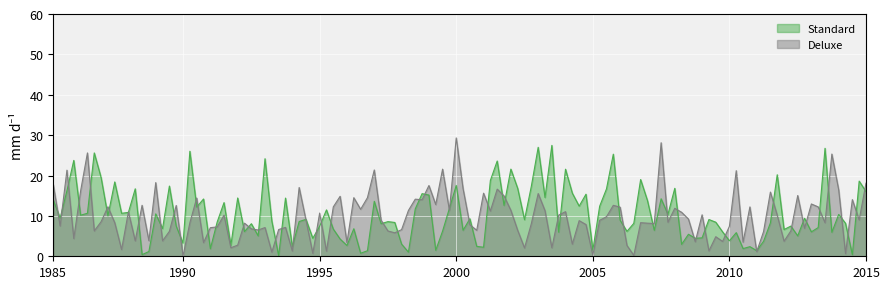

True or false: Standard has more than 0 points higher than both neighbors.

True